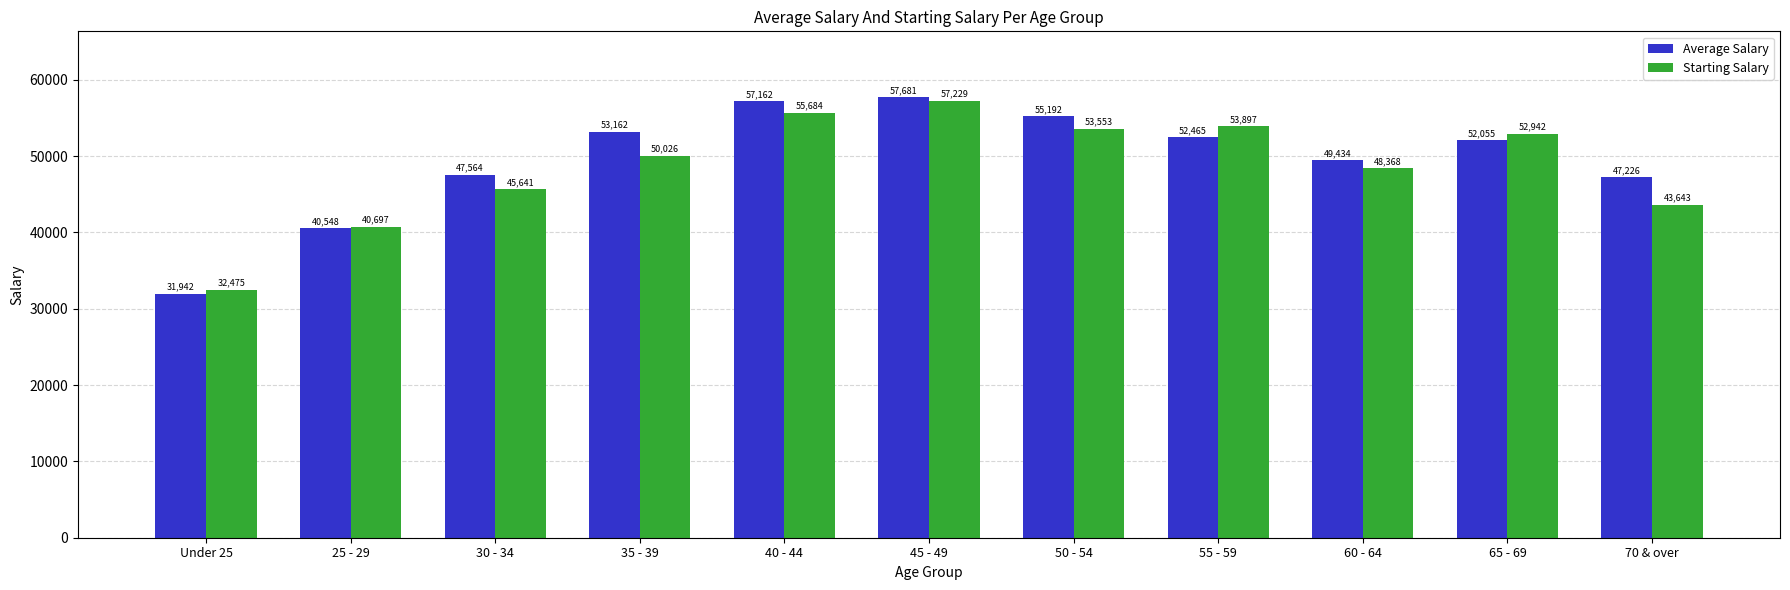

What is the maximum value shown in the chart?

57681